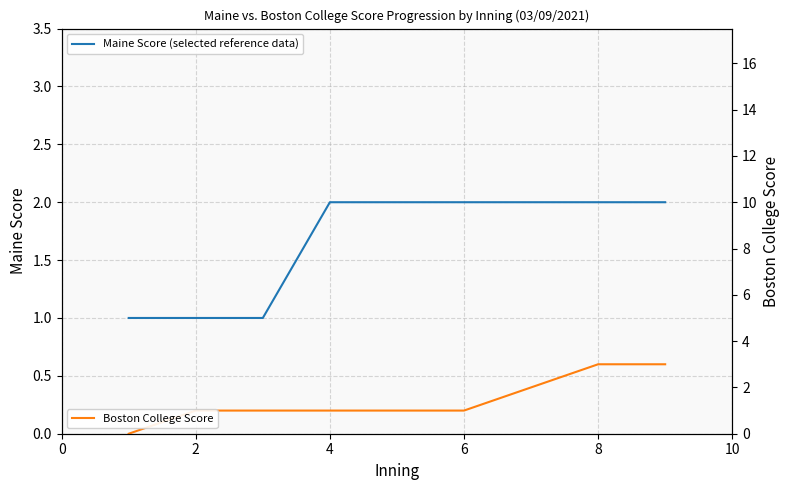

Does the chart have visible grid lines?

Yes